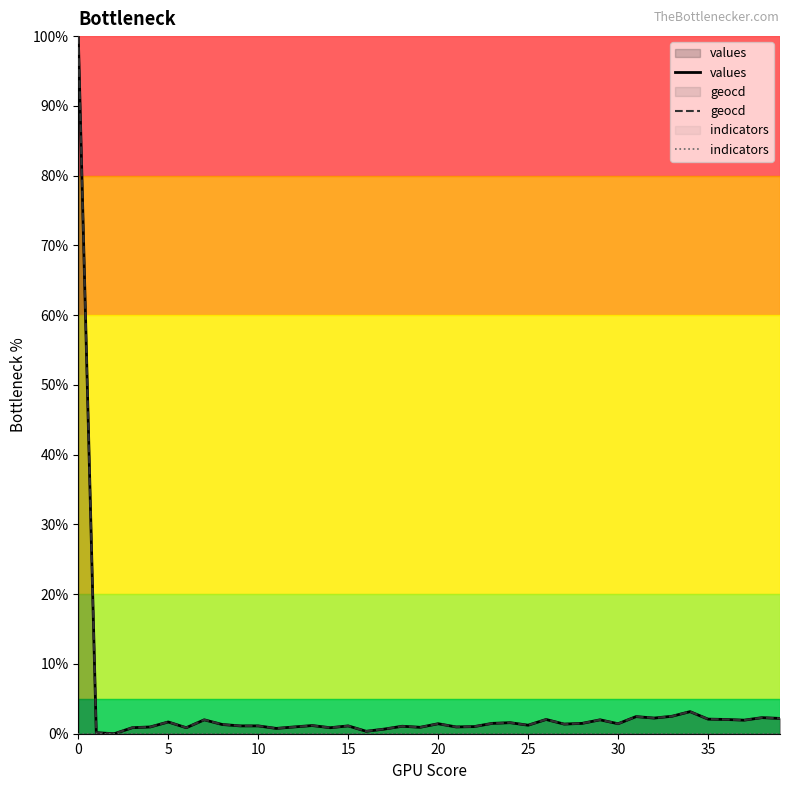

What is the sum of all values values?

155.0